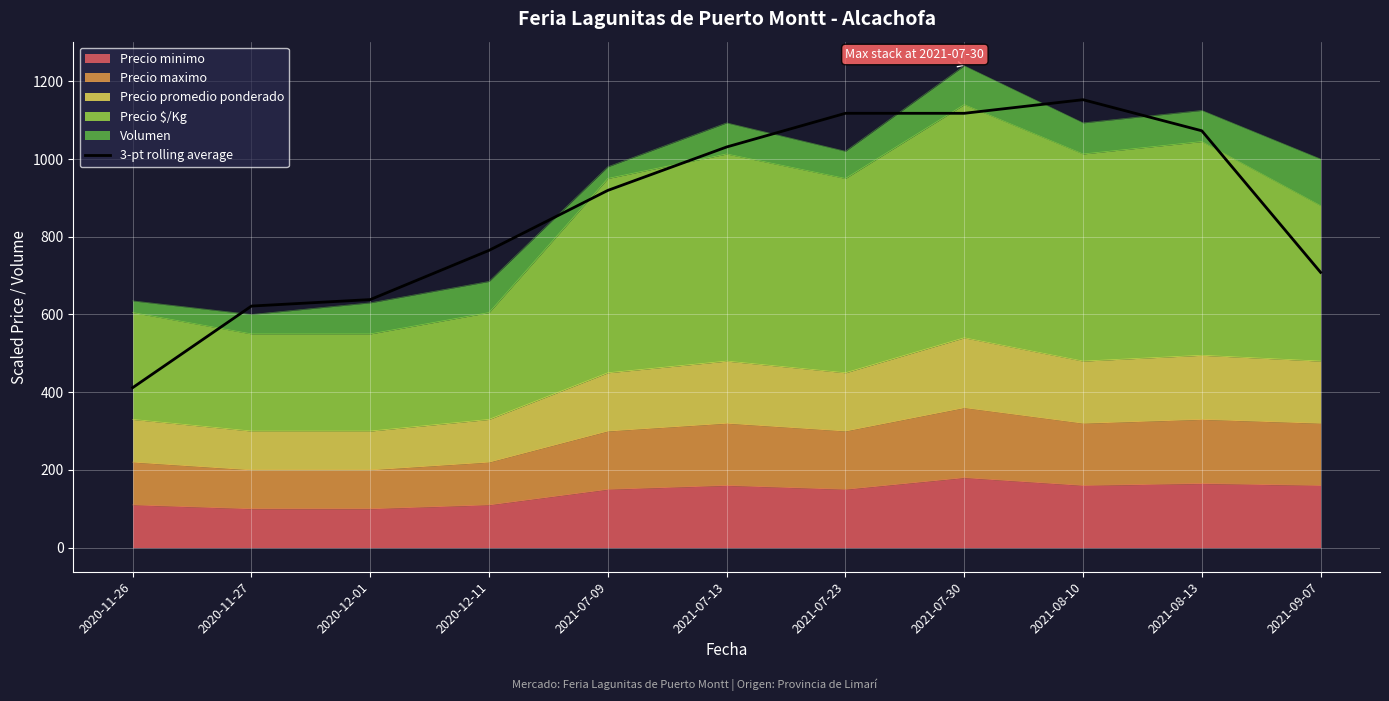

What is the value of the 4th point from the left?

765.0